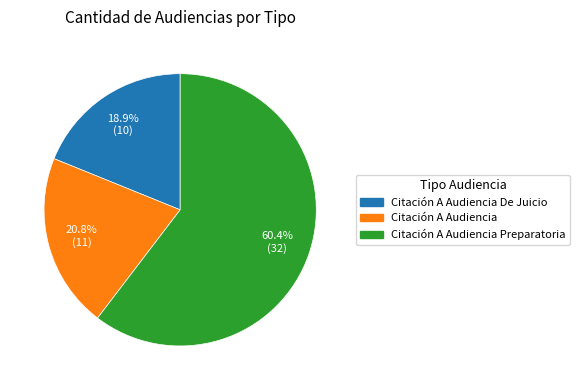

What percentage is the Citación A Audiencia Preparatoria slice, to the nearest percent?

60%